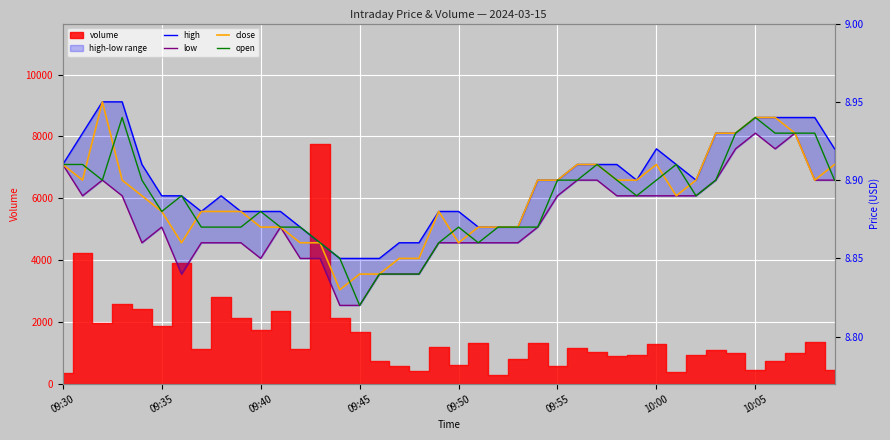

What is the value of the high point at the 4th from the left?

8.9